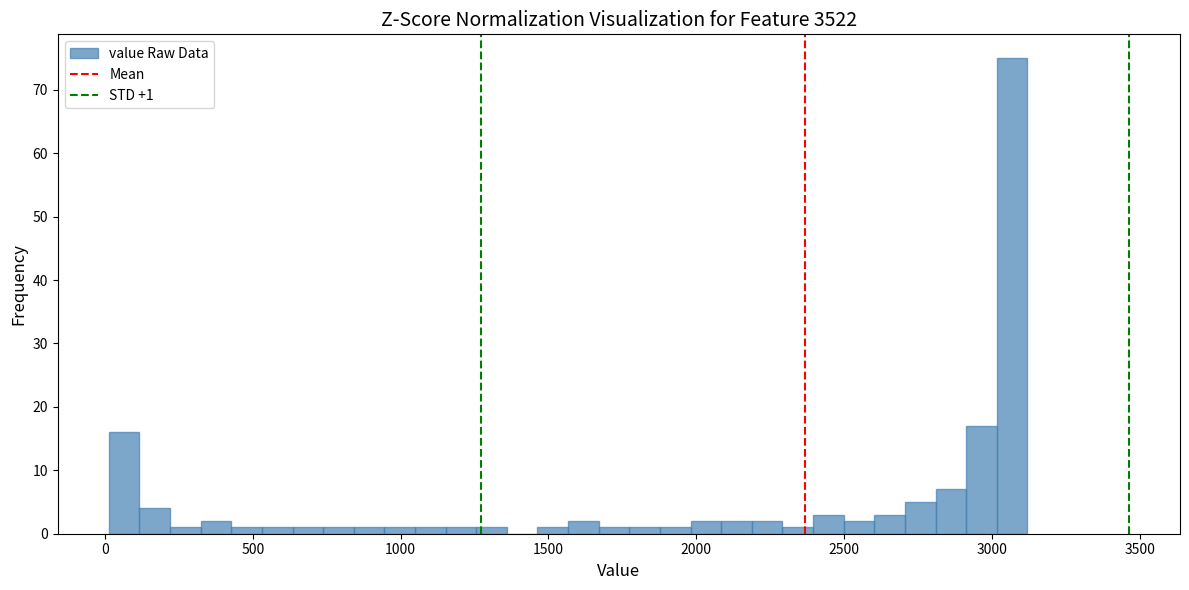

Around what value on the x-axis is the tallest bar? Give the approximate position of its centre, as read against the axis.

3050